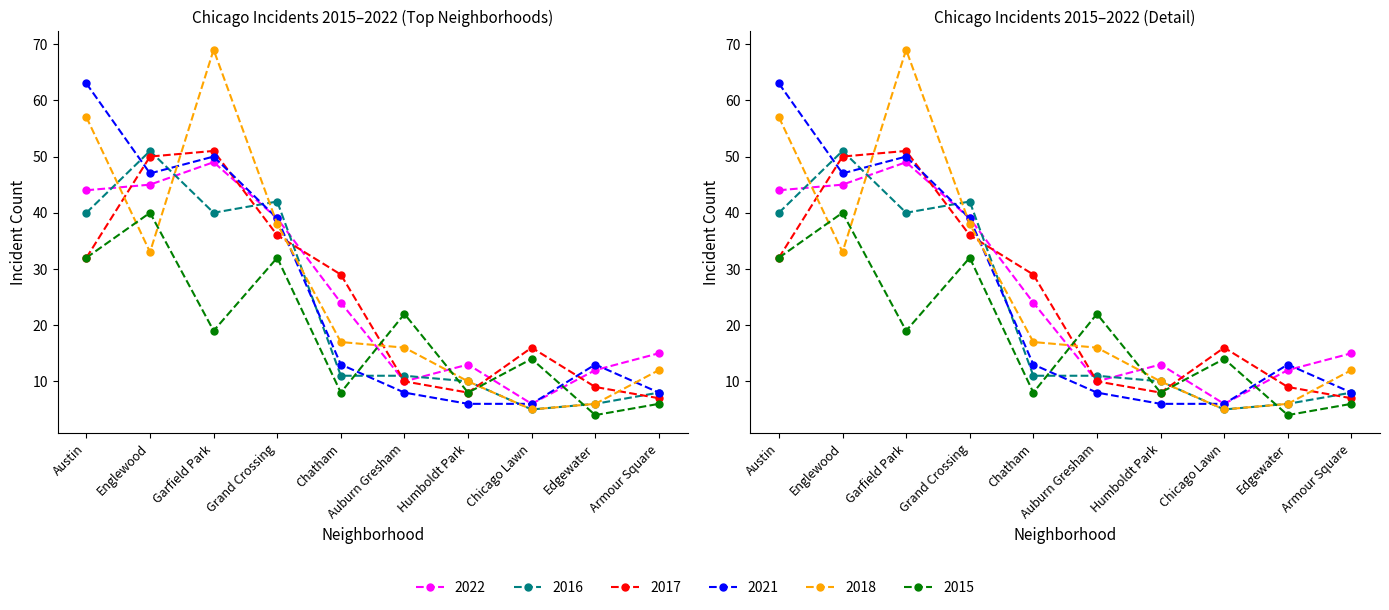

How many lines are shown in the chart?

6